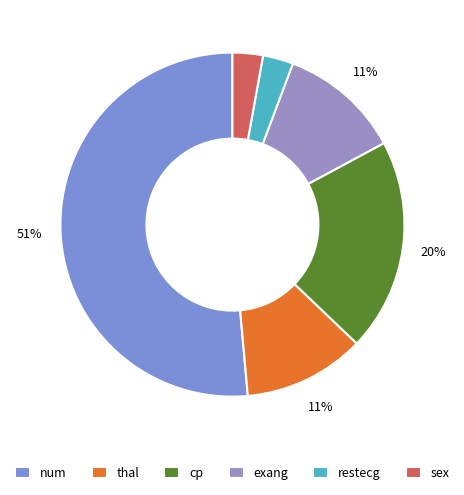

To the nearest percent, what portion does exang represent?

11%